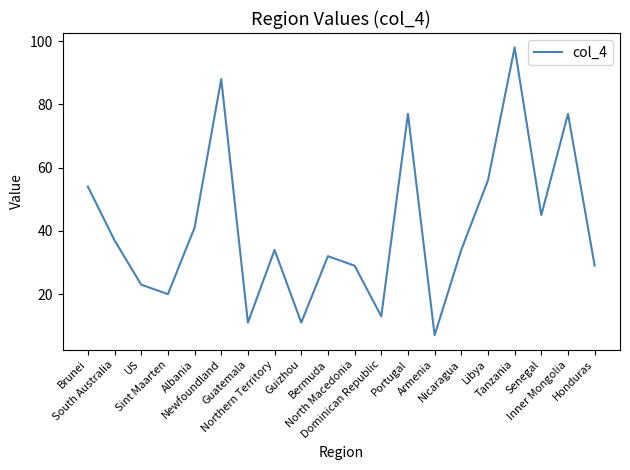

What is the smallest value displayed?

7